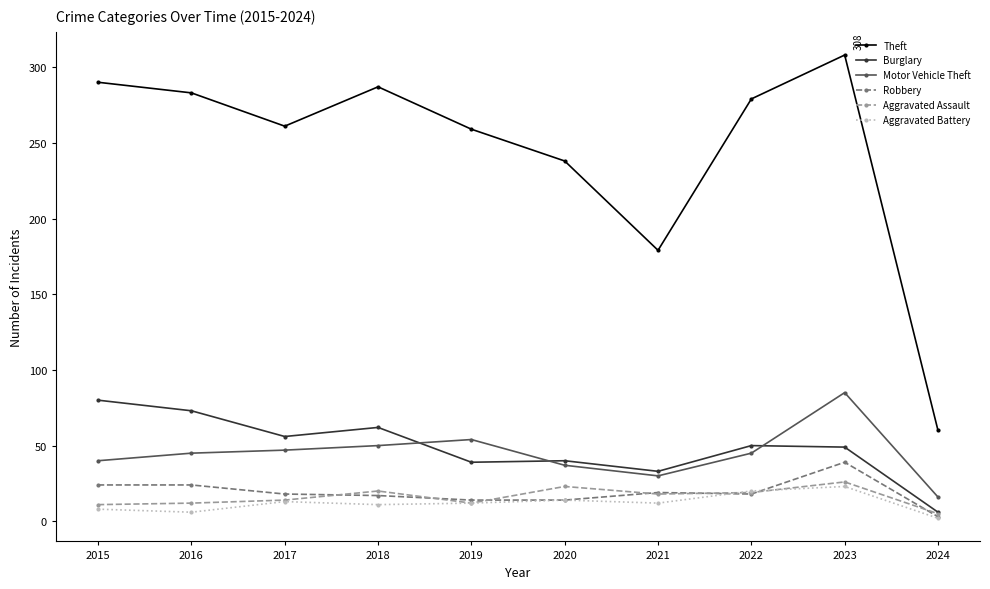

True or false: Theft and Aggravated Assault cross at least once.

False